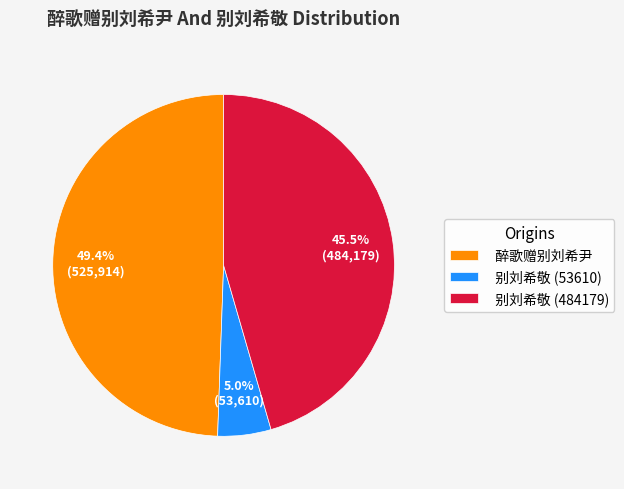

Does 别刘希敬 (484179) represent more than half of the total?

No